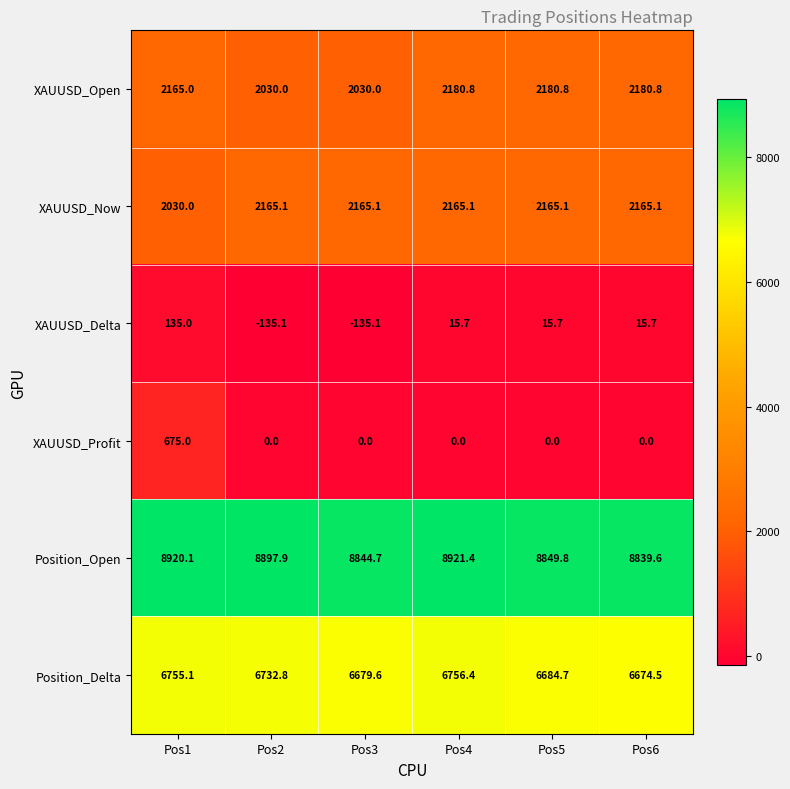

True or false: XAUUSD_Now has a value of 786.1 at Pos3.

False